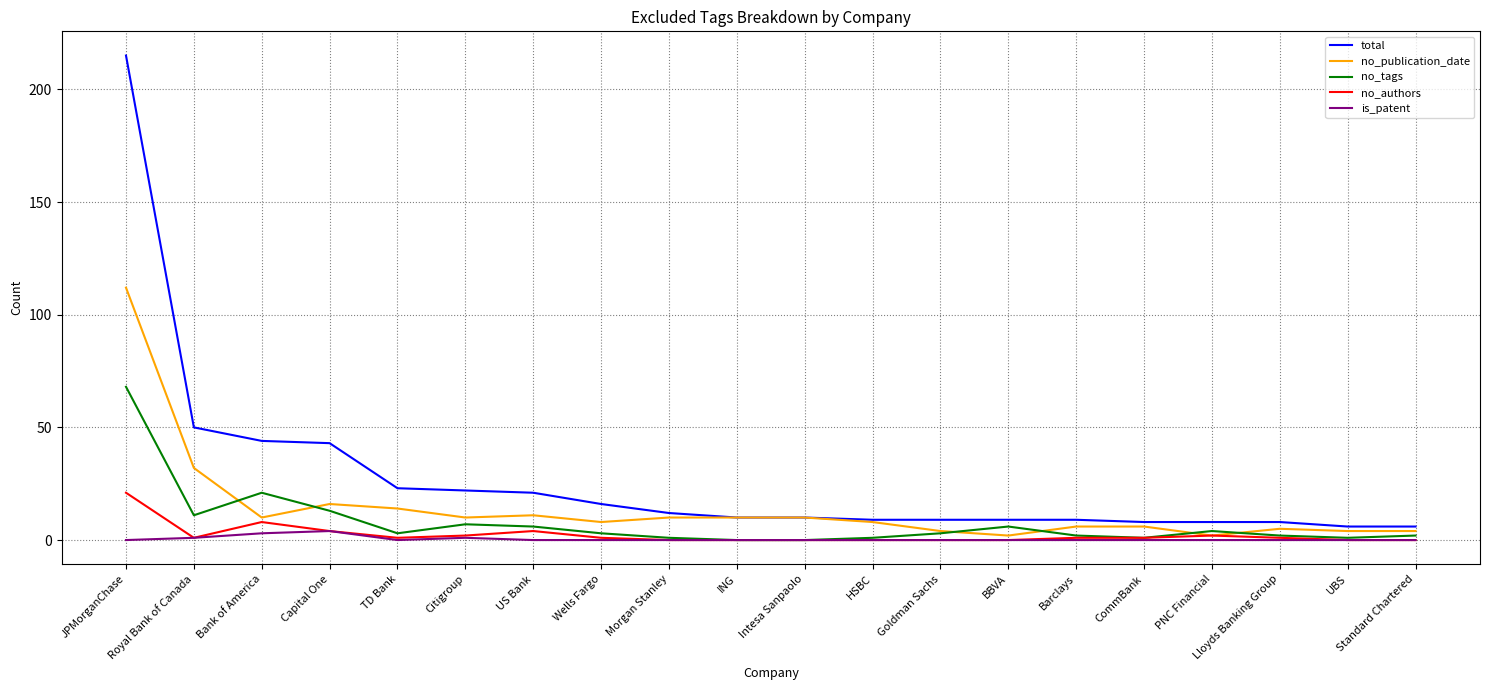

What is the approximate value of total at Intesa Sanpaolo?

10